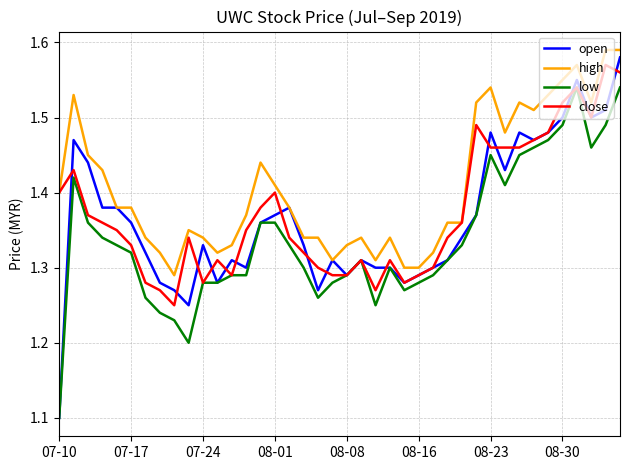

True or false: low and high cross at least once.

False